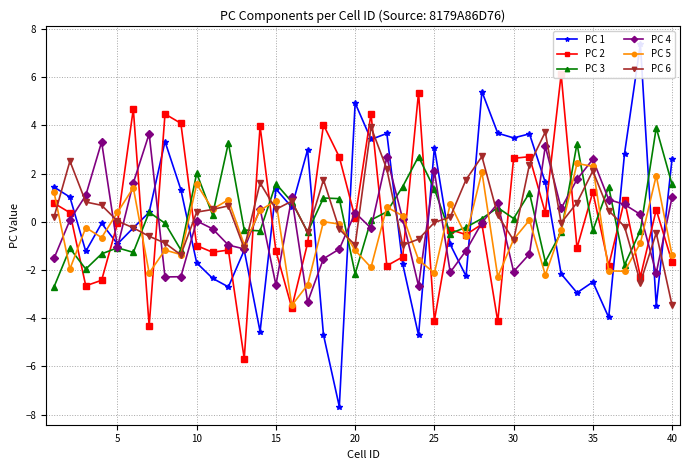

What is the difference between the maximum and minimum values in the PC 2 series?

11.8